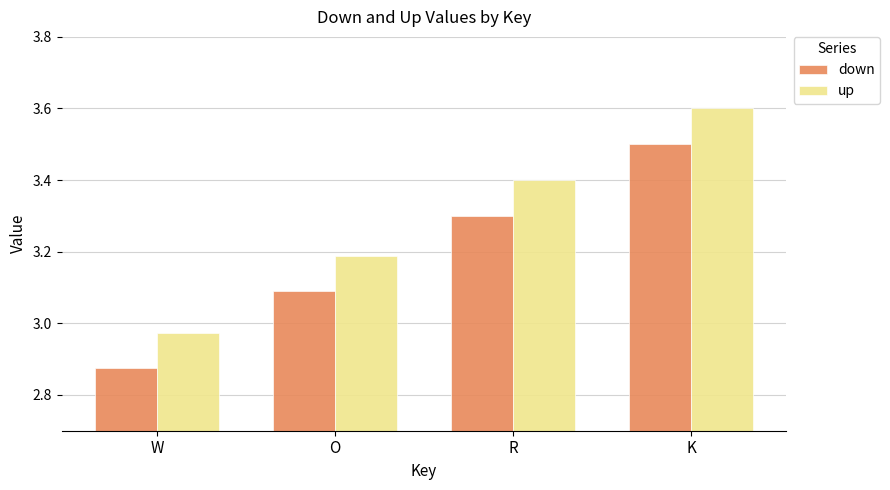

What is the maximum value shown in the chart?

3.6